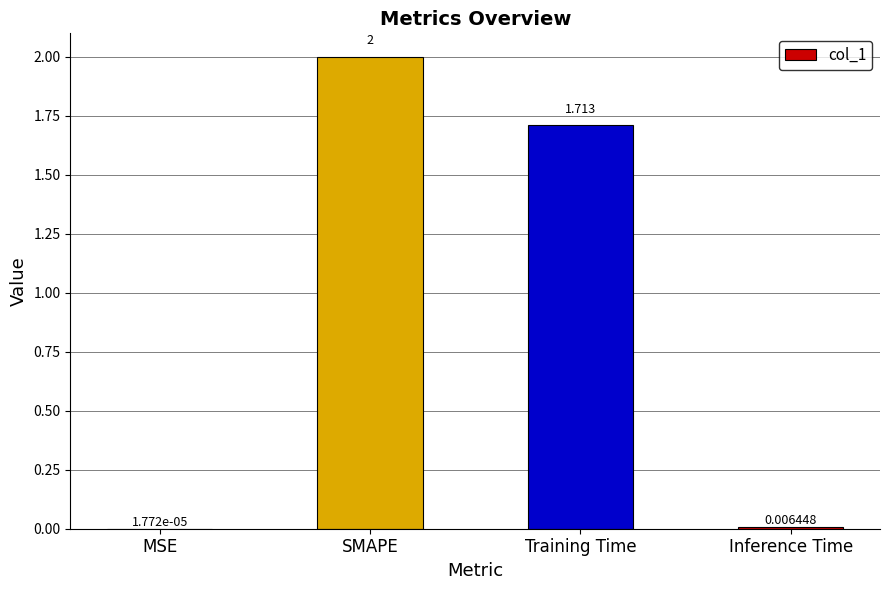

At which label does the data first exceed 1?

SMAPE